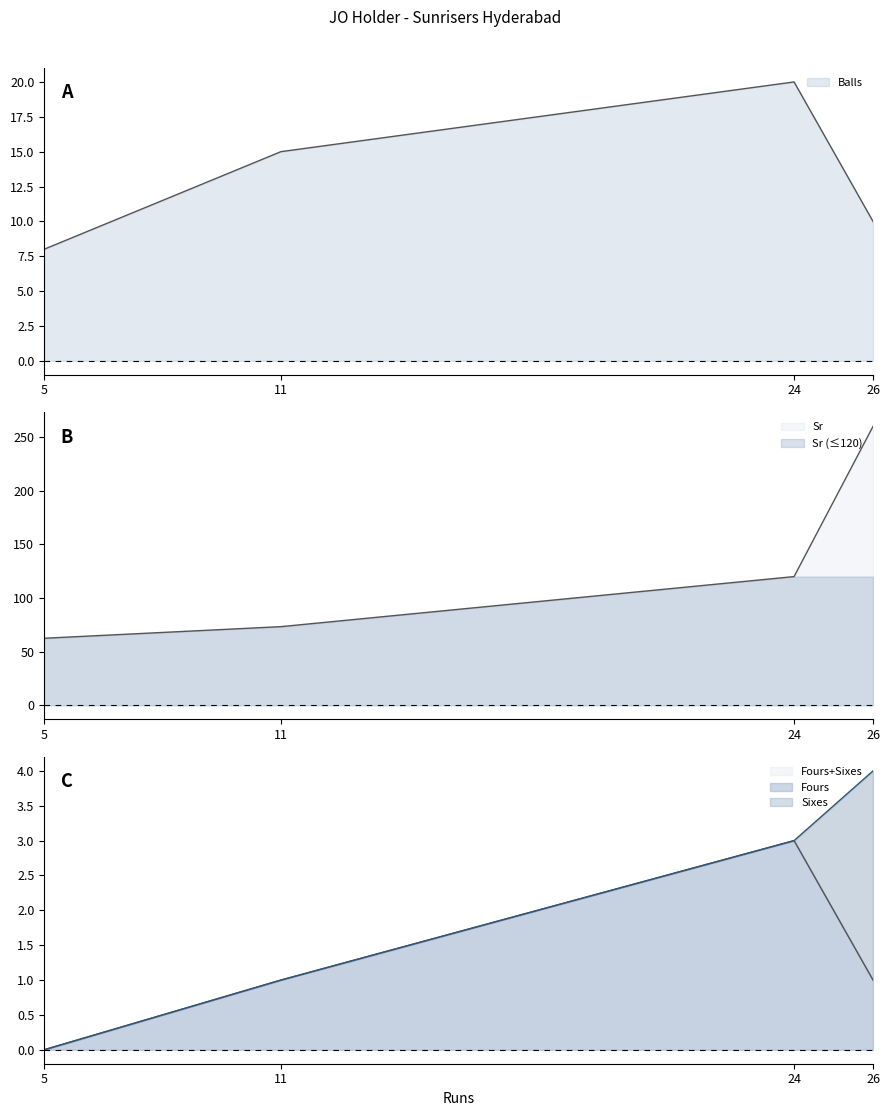

At how many categories does at least one series exceed 244?

1